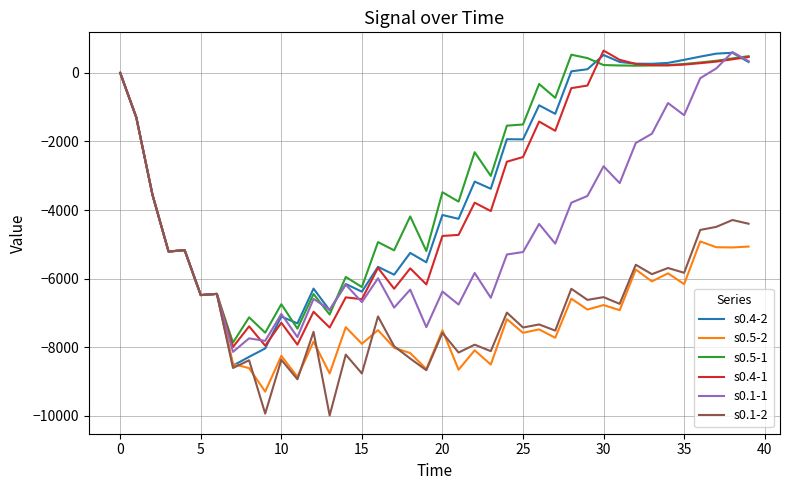

What is the smallest value displayed?

-9990